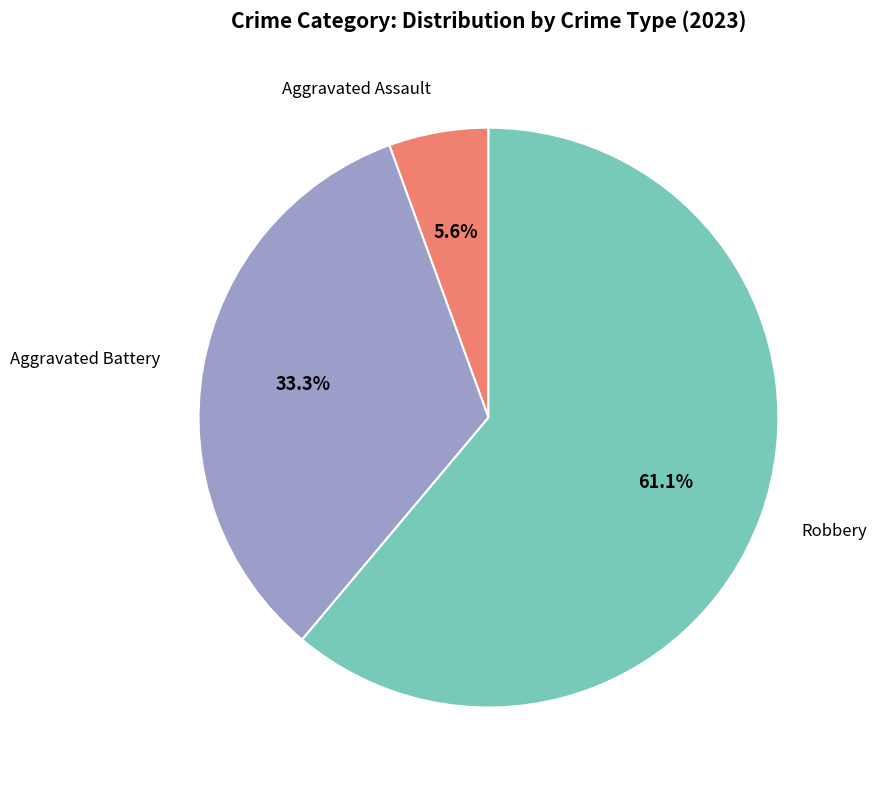

Is there a majority slice in this chart?

Yes